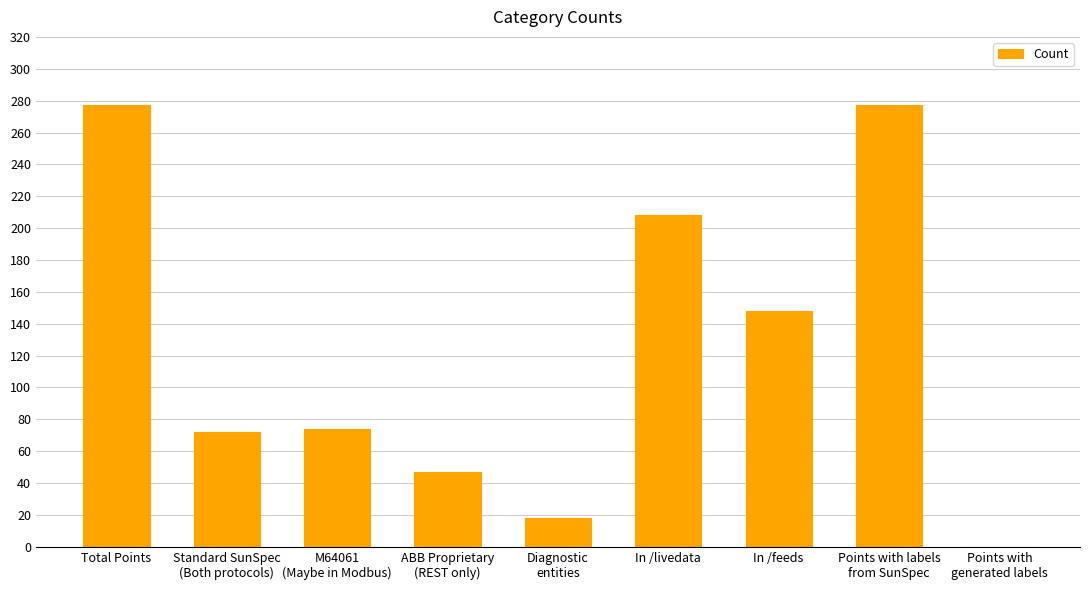

What is the sum of all values?

1121